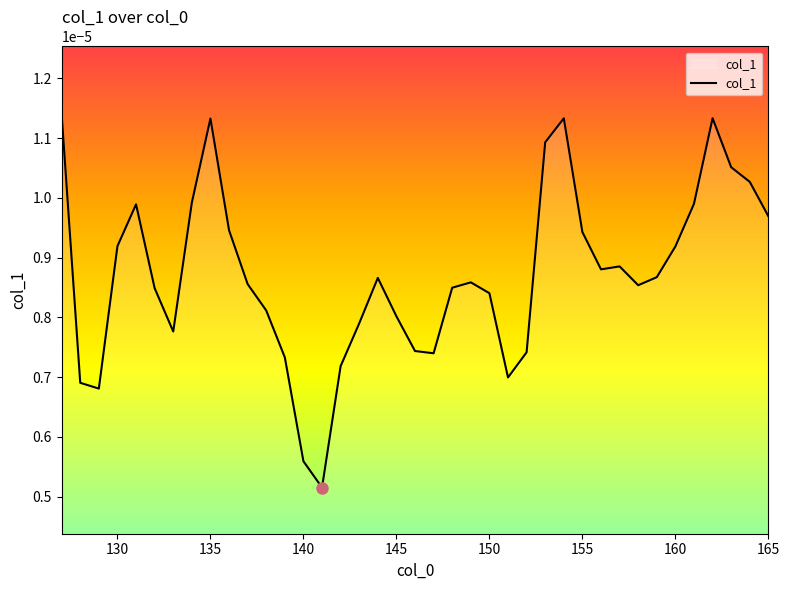

How many interior local valleys (lower than both neighbors) does the data have?

7